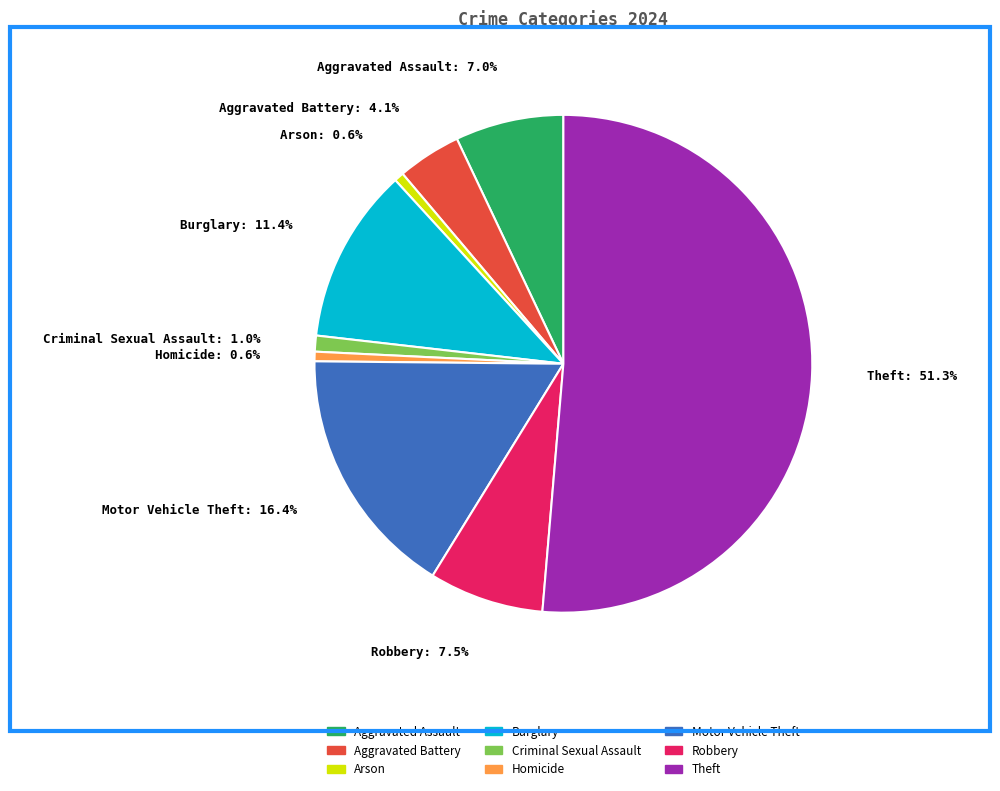

To the nearest percent, what is the average slice percentage?

11%